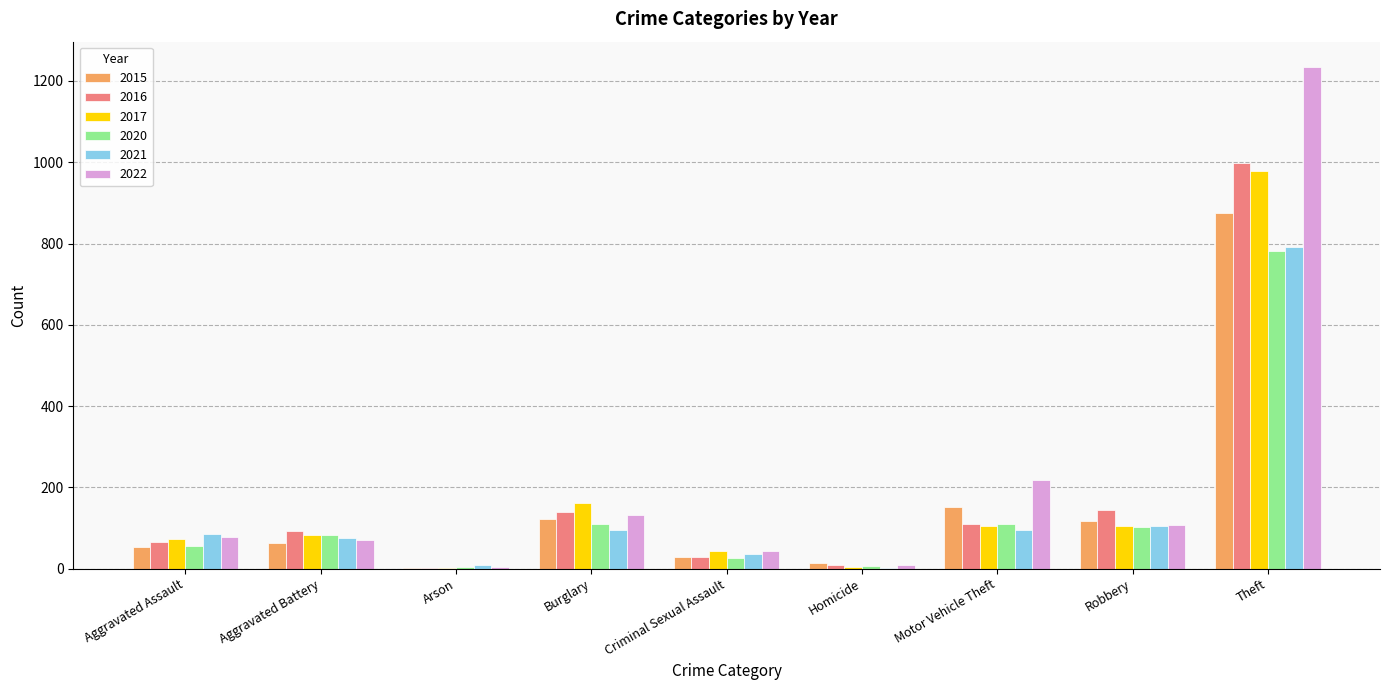

What is the sum of the 2016 values at Aggravated Battery and Burglary?

232